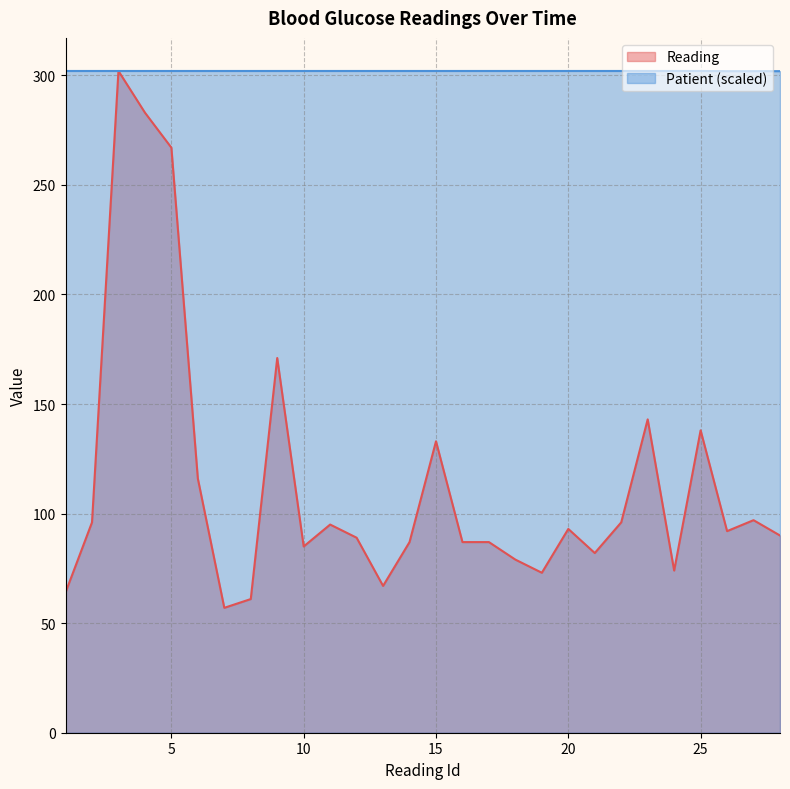

At how many categories does at least one series exceed 295?

28